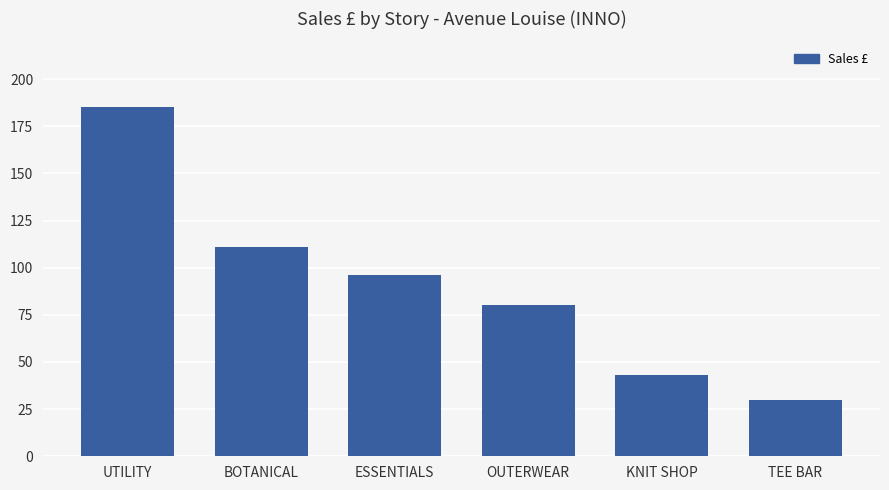

List the labels in order of value, smallest first.

TEE BAR, KNIT SHOP, OUTERWEAR, ESSENTIALS, BOTANICAL, UTILITY